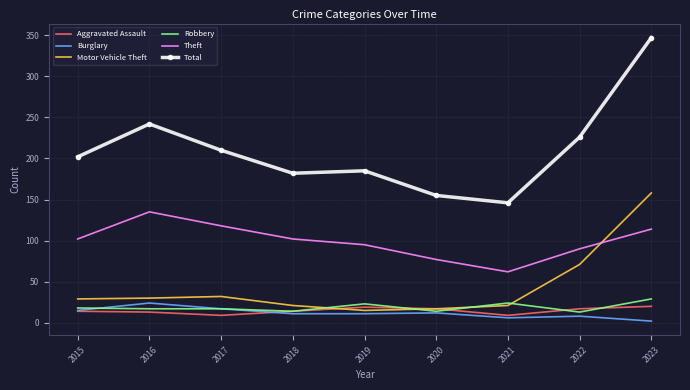

Between 2015 and 2020, which series saw the biggest shift?

Total